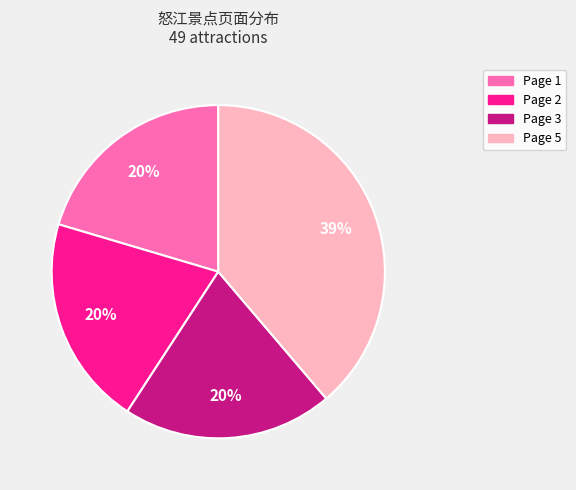

Which category has the biggest portion of the pie?

Page 5